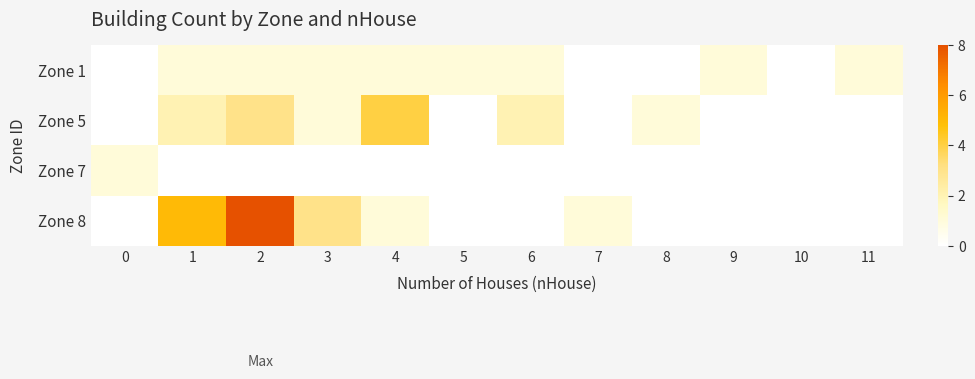

Reading left to right, list all the values displayed in this chart.

Zone 1: 0=0	1=1	2=1	3=1	4=1	5=1	6=1	7=0	8=0	9=1	10=0	11=1
Zone 5: 0=0	1=2	2=3	3=1	4=4	5=0	6=2	7=0	8=1	9=0	10=0	11=0
Zone 7: 0=1	1=0	2=0	3=0	4=0	5=0	6=0	7=0	8=0	9=0	10=0	11=0
Zone 8: 0=0	1=5	2=8	3=3	4=1	5=0	6=0	7=1	8=0	9=0	10=0	11=0